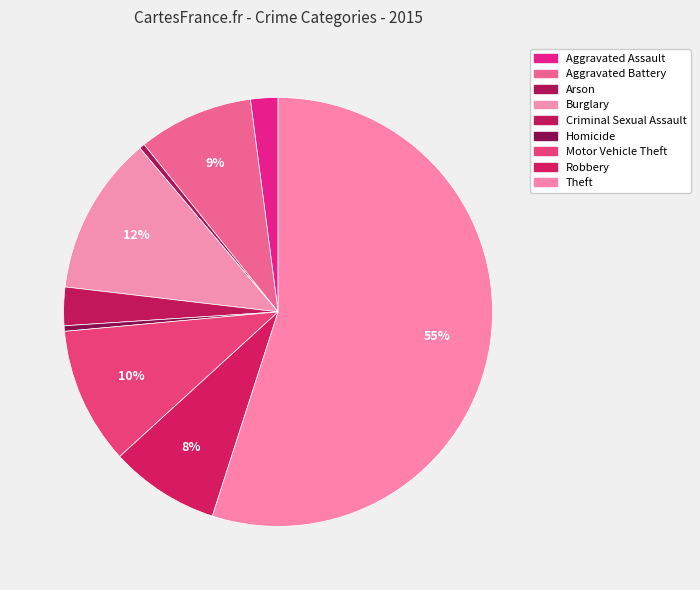

Rank the categories by value from highest to lowest.

Theft, Burglary, Motor Vehicle Theft, Aggravated Battery, Robbery, Criminal Sexual Assault, Aggravated Assault, Arson, Homicide